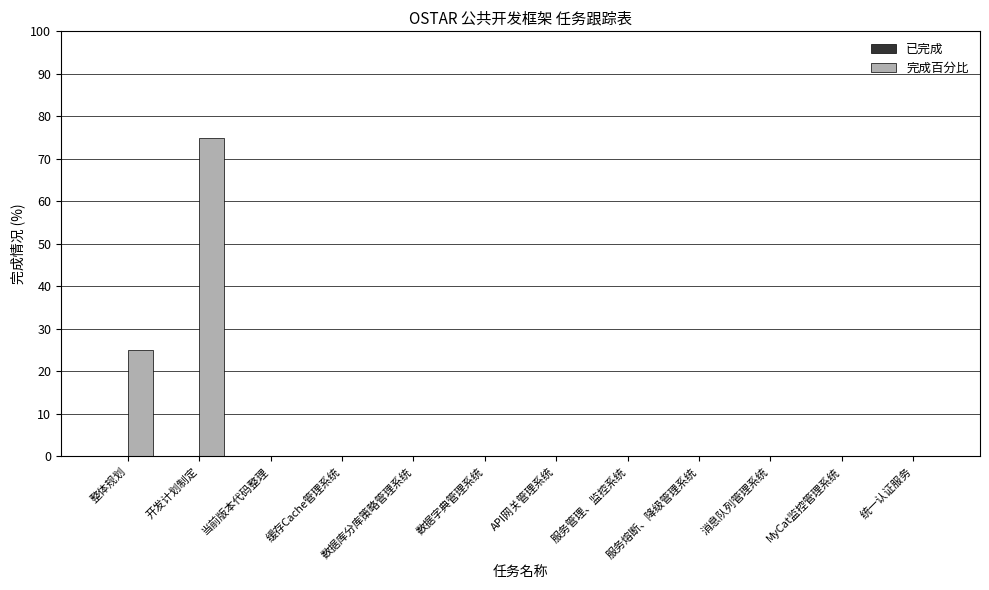

Reading right to left, transcribe all the data shown in this chart.

已完成: 统一认证服务=0.0	MyCat监控管理系统=0.0	消息队列管理系统=0.0	服务熔断、降级管理系统=0.0	服务管理、监控系统=0.0	API网关管理系统=0.0	数据字典管理系统=0.0	数据库分库策略管理系统=0.0	缓存Cache管理系统=0.0	当前版本代码整理=0.0	开发计划制定=0.0	整体规划=0.0
完成百分比: 统一认证服务=0.0	MyCat监控管理系统=0.0	消息队列管理系统=0.0	服务熔断、降级管理系统=0.0	服务管理、监控系统=0.0	API网关管理系统=0.0	数据字典管理系统=0.0	数据库分库策略管理系统=0.0	缓存Cache管理系统=0.0	当前版本代码整理=0.0	开发计划制定=0.8	整体规划=0.2